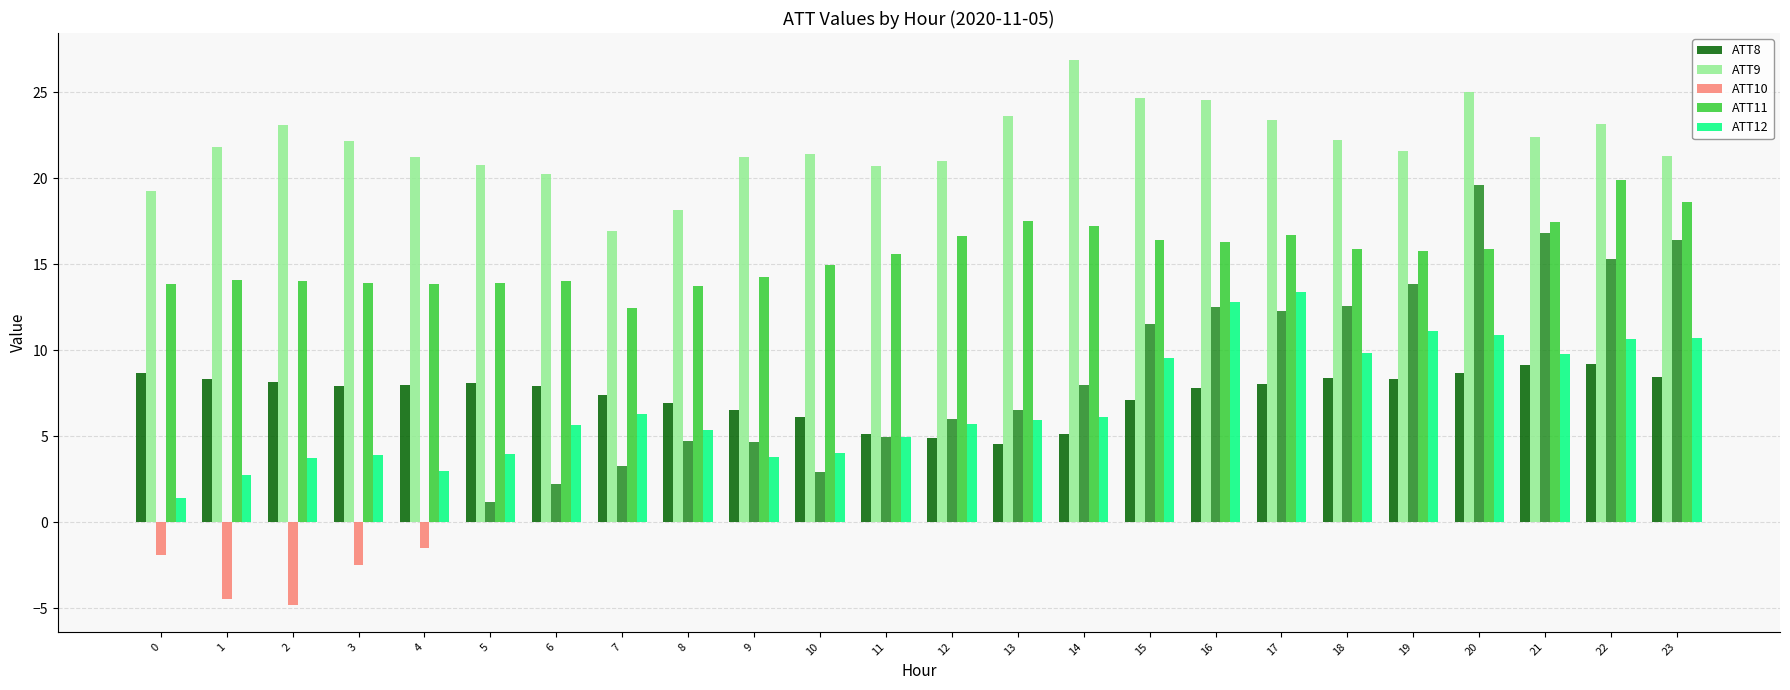

What is the difference between the maximum and second lowest values in the ATT9 series?

8.7